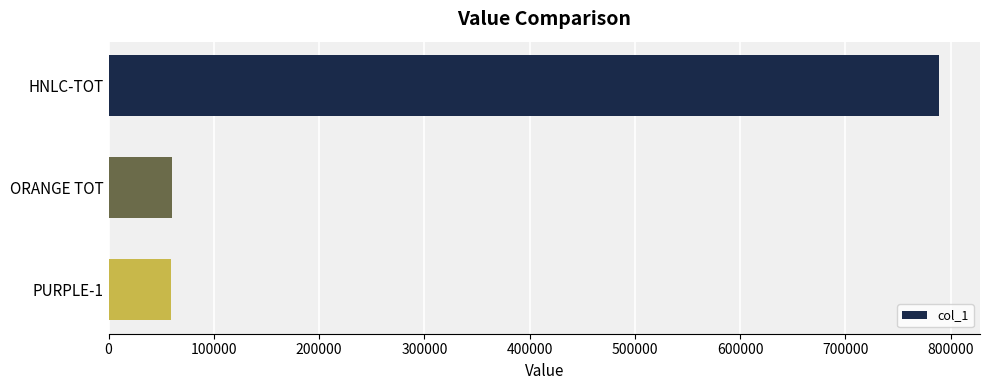

What is the average value?

302736